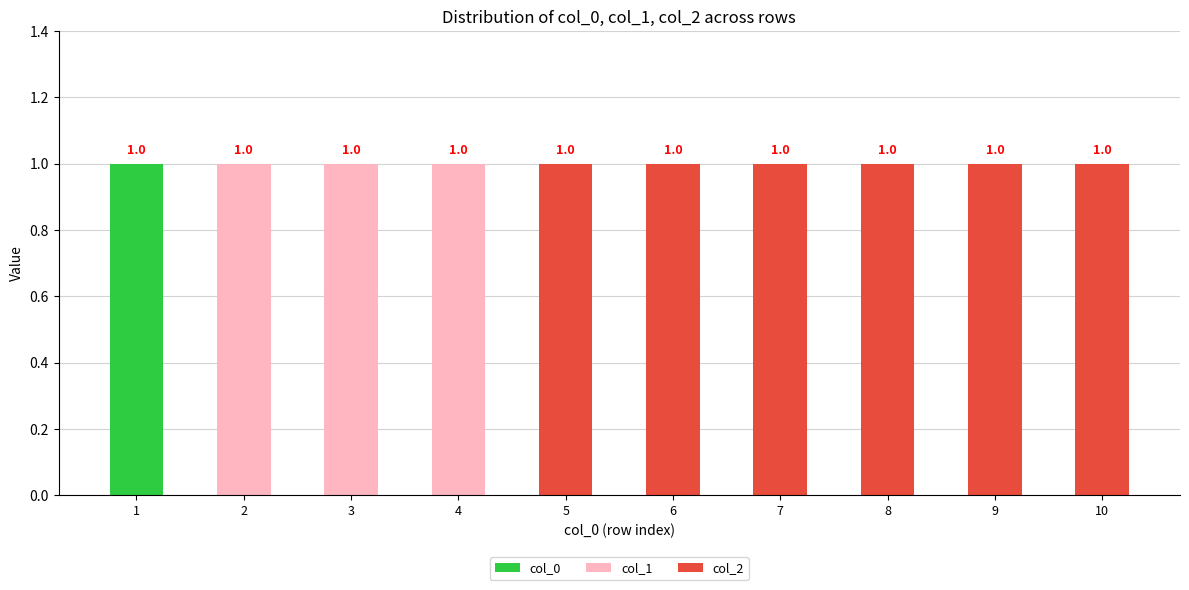

True or false: col_0 has a value of 0 at 7.

True